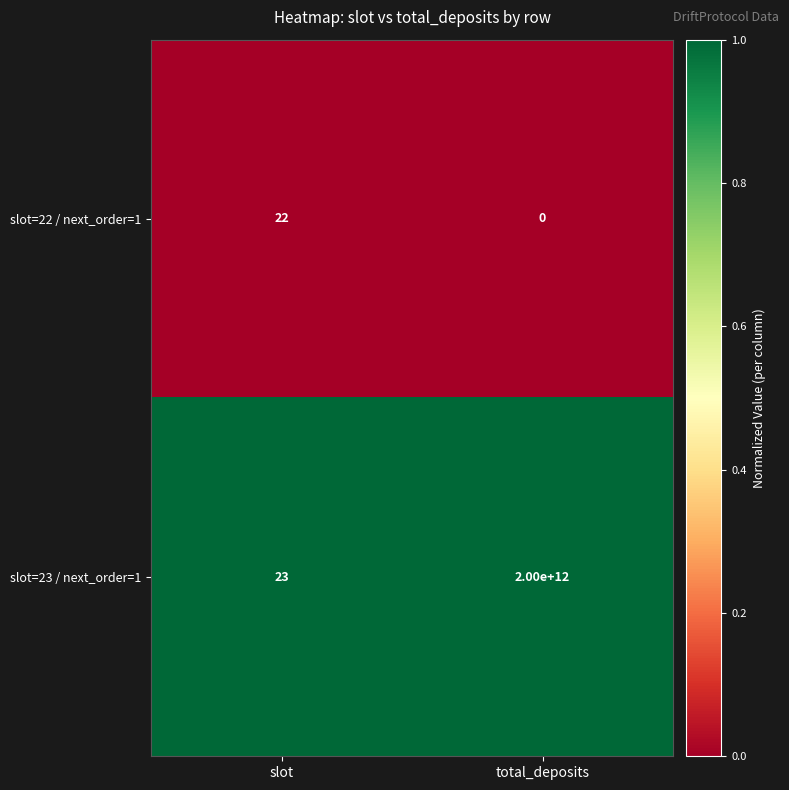

Reading right to left, extract all data points from this chart.

slot=22 / next_order=1: total_deposits=0	slot=22
slot=23 / next_order=1: total_deposits=2000000000000	slot=23